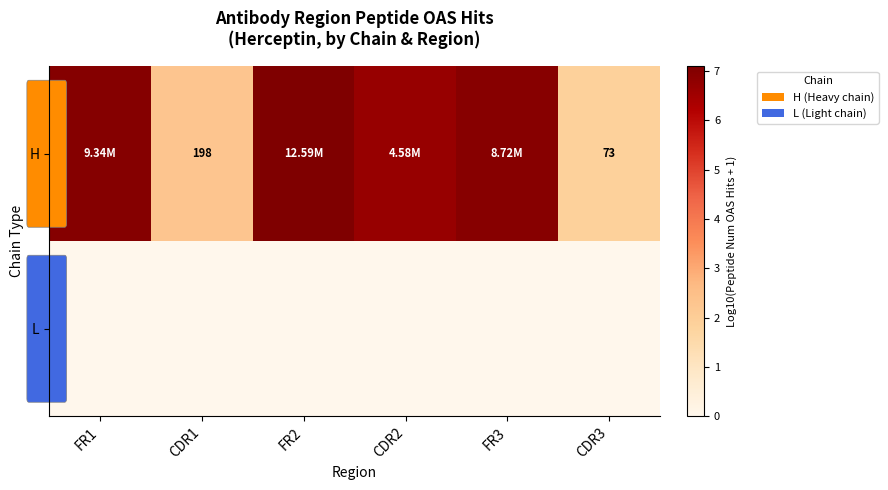

Which category has the lowest value in the L series?

FR1